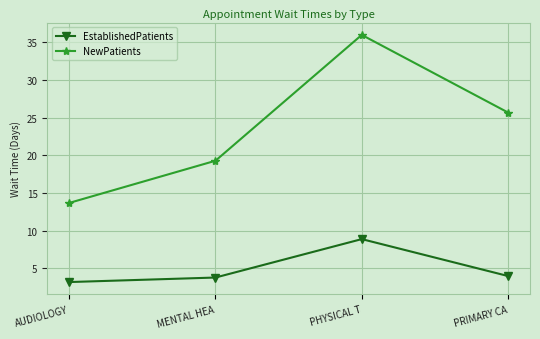

What is the label of the 4th point from the left?

PRIMARY CA